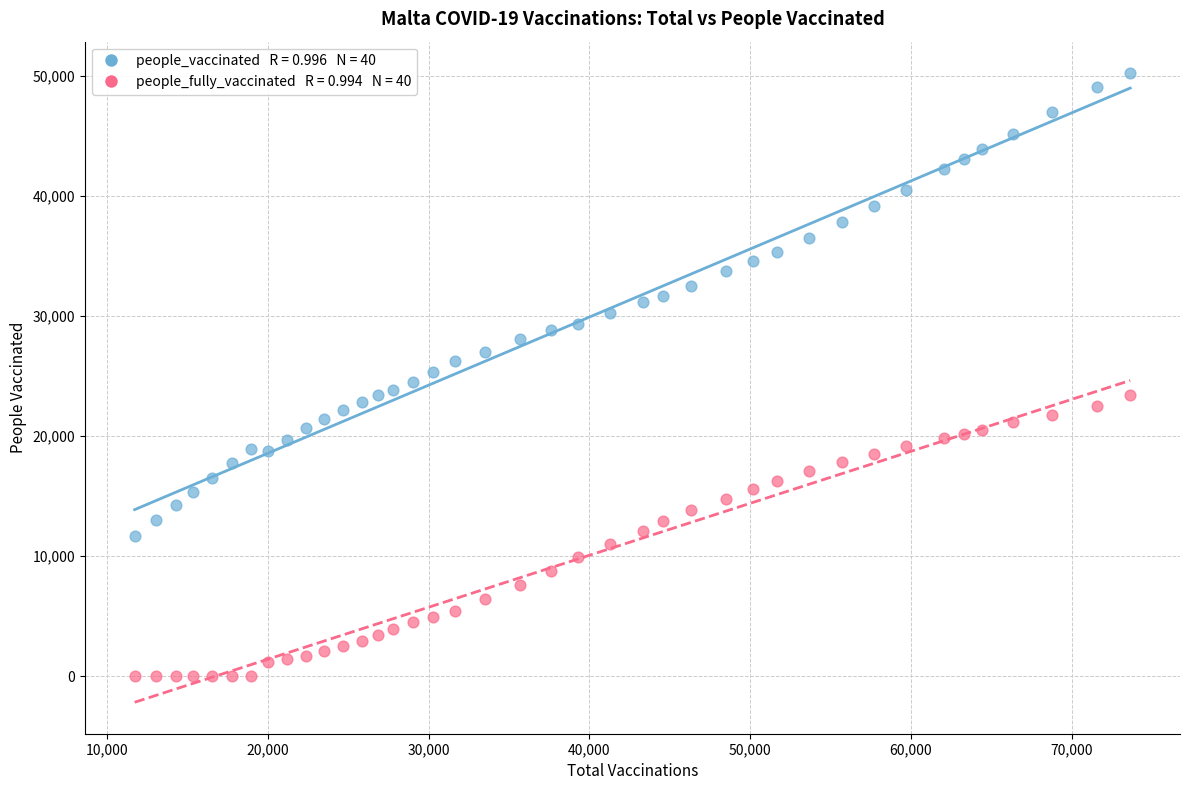

Across all data points, what is the range of X values (max minus min)?

61939